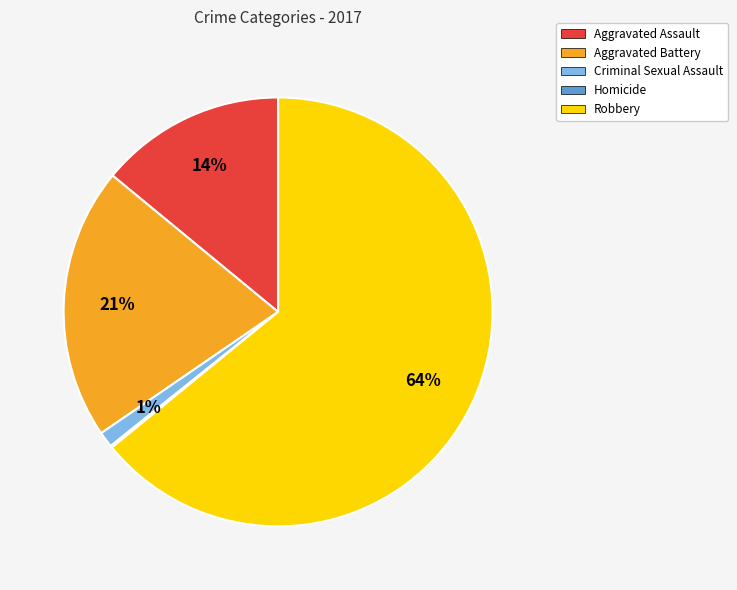

To the nearest percent, what is the difference between the largest and smallest slice percentages?

64%